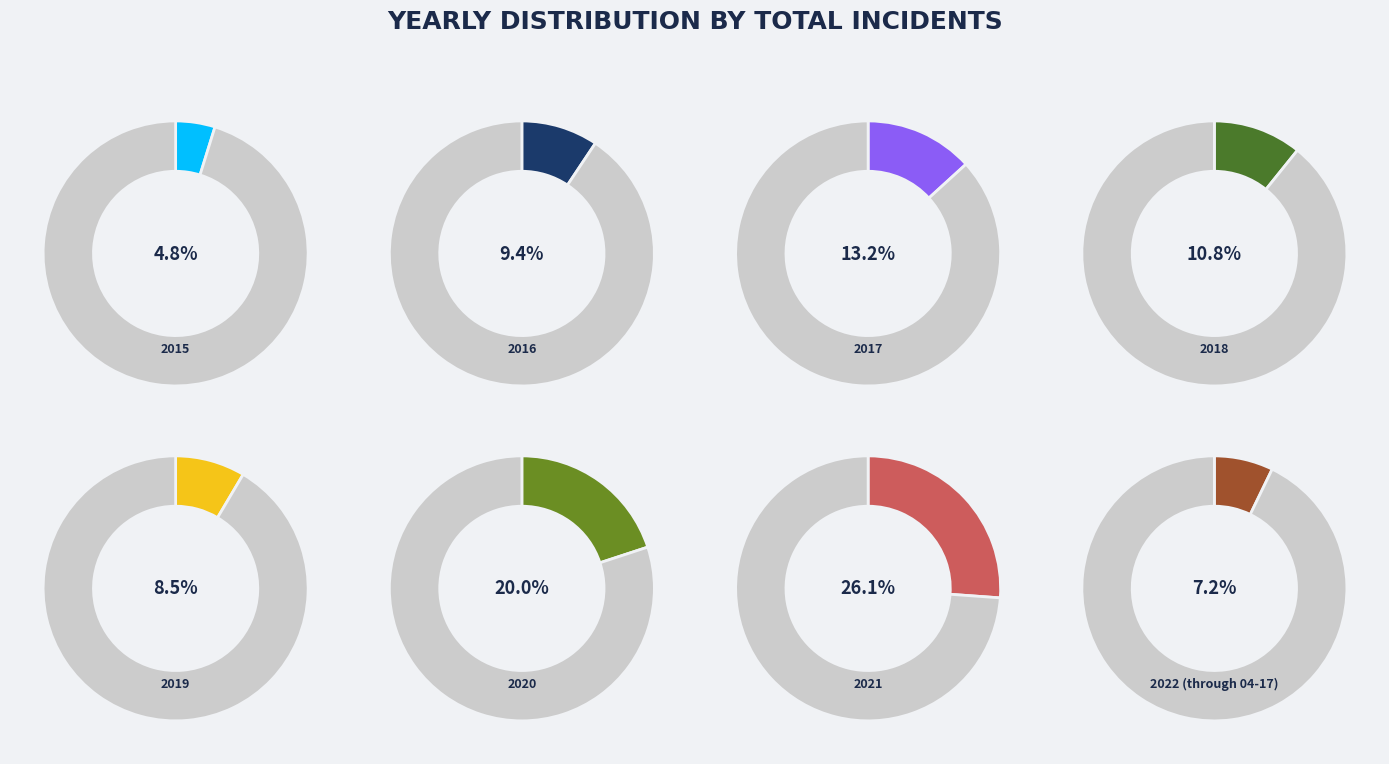

Is there a majority slice in this chart?

No